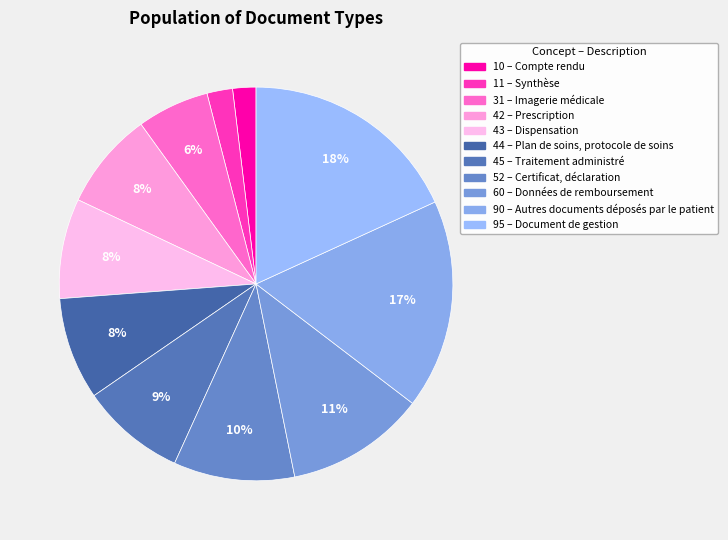

Count the number of slices in the pie.

11